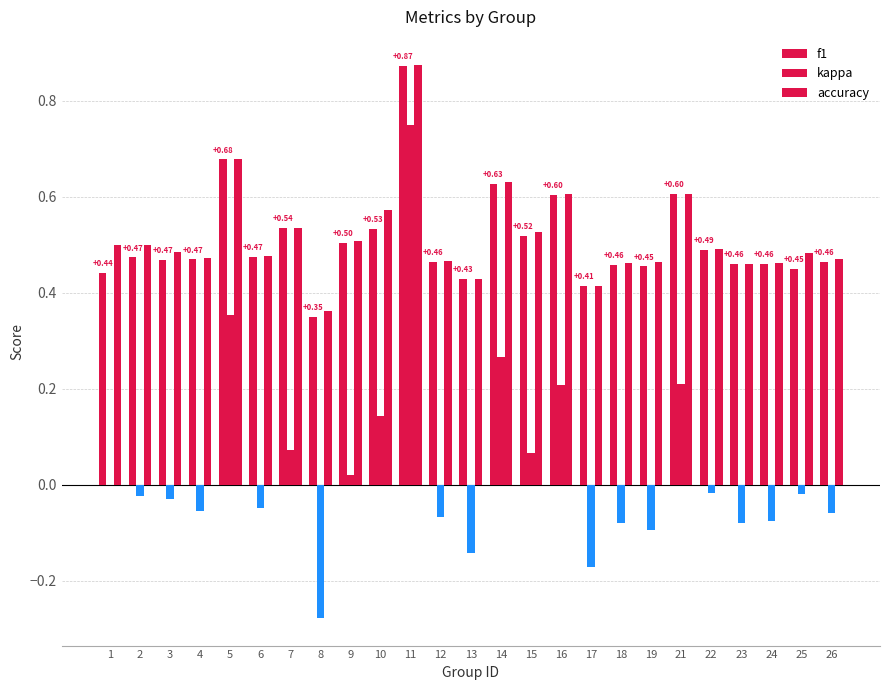

Between 11 and 23, which series saw the biggest shift?

kappa